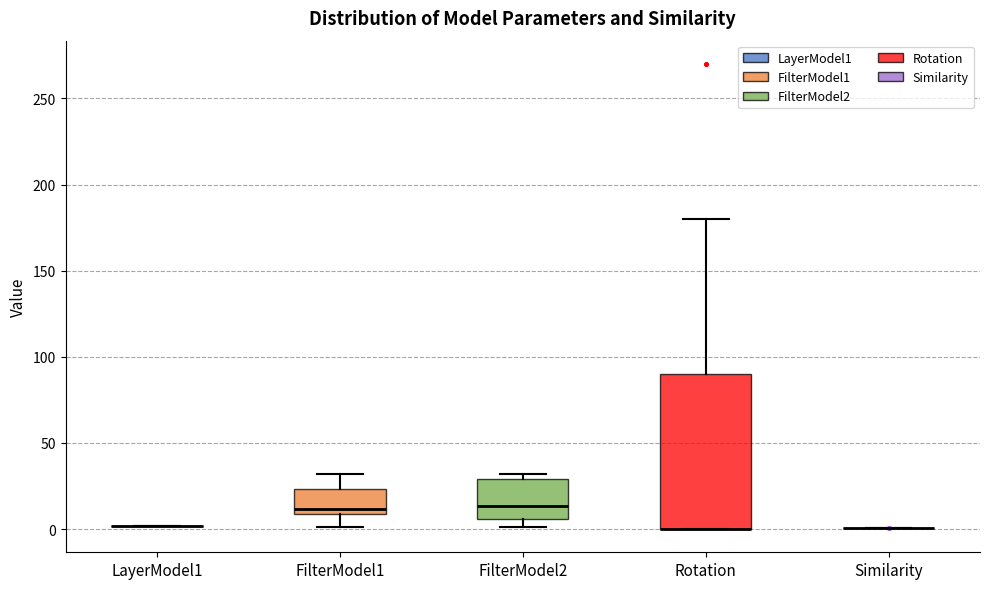

Reading left to right, read every box against the y-axis: the position of its median line, the range the box covers, and the ends of its whiskers. The values are not printed on the chart, so give them approximately, as read against the axis.

LayerModel1: box collapsed to a line at 0, whiskers 0 to 0
FilterModel1: median 10 (just above the box's lower edge), box 10 to 25, whiskers 0 to 30
FilterModel2: median 15, box 5 to 30, whiskers 0 to 30 (just above the box's upper edge)
Rotation: median 0 (drawn on the box's lower edge), box 0 to 90, whiskers 0 to 180
Similarity: box collapsed to a line at 0, whiskers 0 to 0